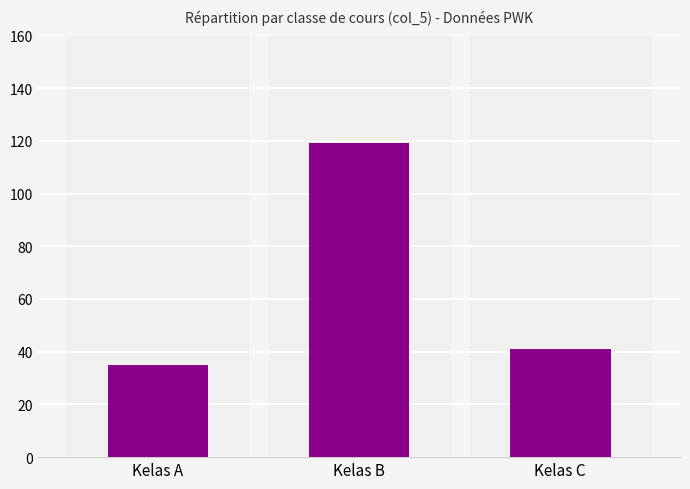

Reading right to left, extract all data points from this chart.

Kelas C=41	Kelas B=119	Kelas A=35